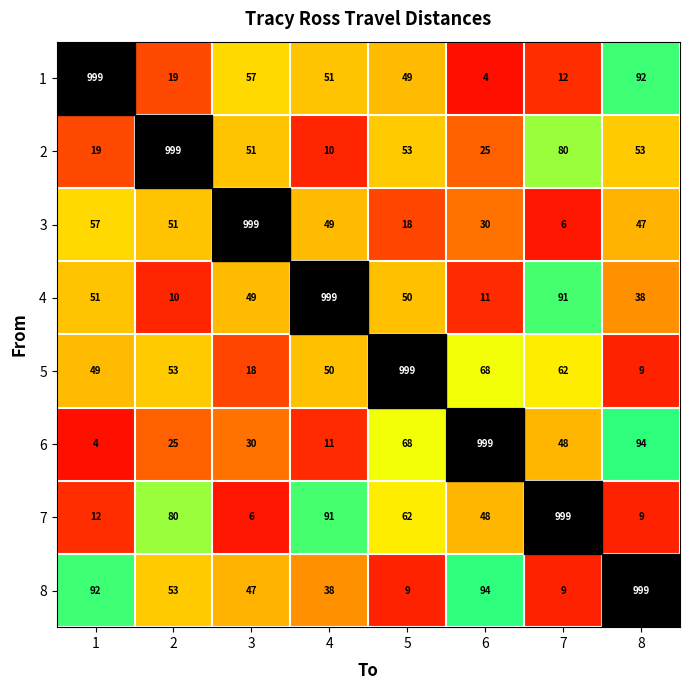

What is the greatest value displayed?

94.0